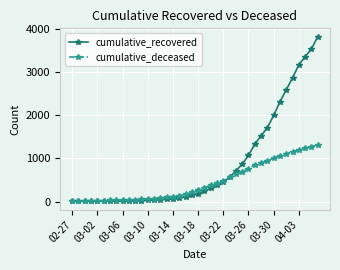

After their last crossing, which series has the higher values: cumulative_deceased or cumulative_recovered?

cumulative_recovered